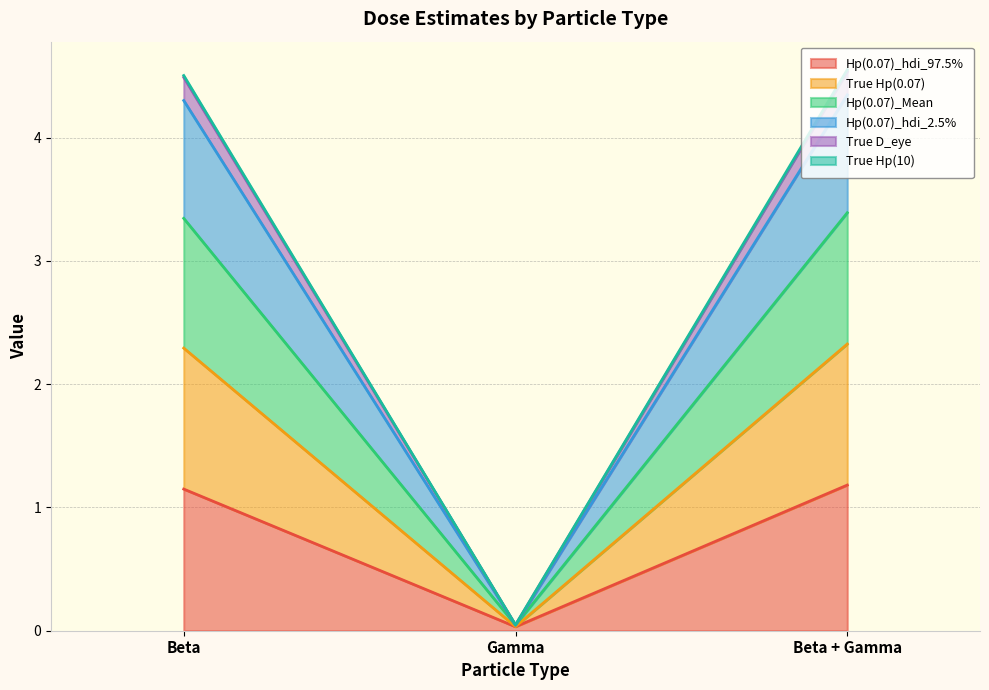

What are all the series names shown in the legend?

True Hp(0.07), True D_eye, True Hp(10), Hp(0.07)_Mean, Hp(0.07)_hdi_2.5%, Hp(0.07)_hdi_97.5%